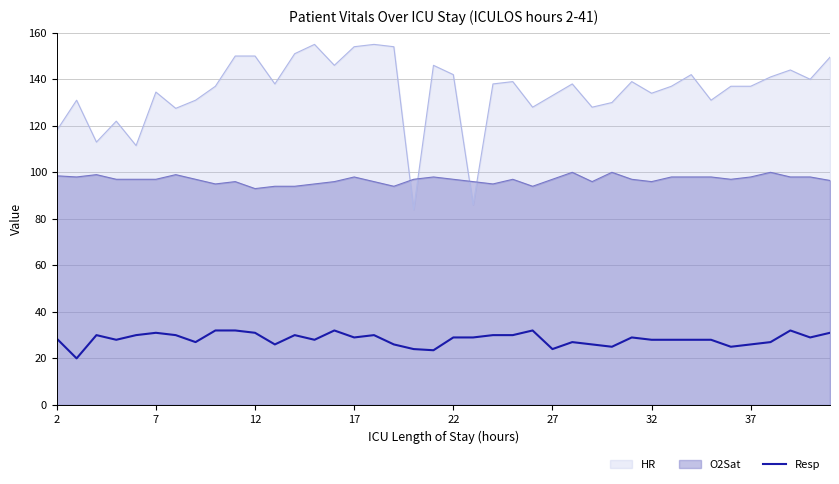

What is the total value across all series at 22?

268.0